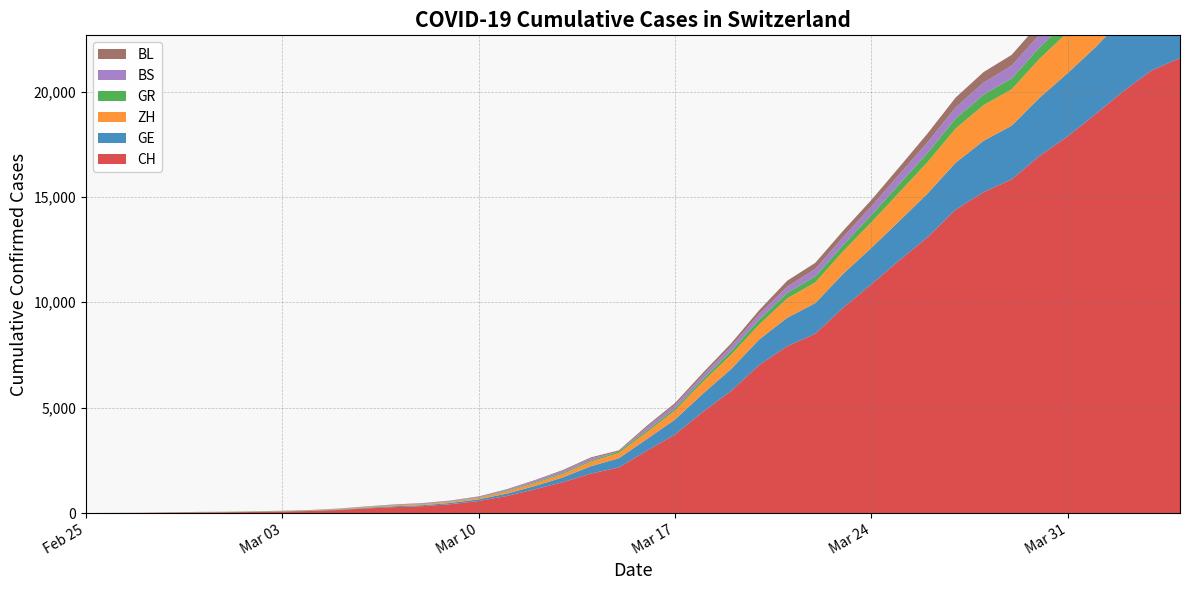

Reading left to right, list all the values displayed in this chart.

CH: 2020-02-25=0	2020-02-26=4	2020-02-27=8	2020-02-28=20	2020-02-29=30	2020-03-01=36	2020-03-02=50	2020-03-03=69	2020-03-04=97	2020-03-05=142	2020-03-06=219	2020-03-07=280	2020-03-08=327	2020-03-09=419	2020-03-10=570	2020-03-11=807	2020-03-12=1125	2020-03-13=1463	2020-03-14=1870	2020-03-15=2165	2020-03-16=2959	2020-03-17=3727	2020-03-18=4807	2020-03-19=5794	2020-03-20=7022	2020-03-21=7915	2020-03-22=8509	2020-03-23=9749	2020-03-24=10853	2020-03-25=11994	2020-03-26=13085	2020-03-27=14388	2020-03-28=15229	2020-03-29=15831	2020-03-30=16951	2020-03-31=17876	2020-04-01=18940	2020-04-02=20034	2020-04-03=21011	2020-04-04=21587
GE: 2020-02-25=0	2020-02-26=1	2020-02-27=1	2020-02-28=5	2020-02-29=9	2020-03-01=10	2020-03-02=11	2020-03-03=14	2020-03-04=16	2020-03-05=20	2020-03-06=30	2020-03-07=43	2020-03-08=45	2020-03-09=60	2020-03-10=80	2020-03-11=114	2020-03-12=155	2020-03-13=227	2020-03-14=351	2020-03-15=435	2020-03-16=556	2020-03-17=710	2020-03-18=863	2020-03-19=1041	2020-03-20=1212	2020-03-21=1350	2020-03-22=1453	2020-03-23=1611	2020-03-24=1729	2020-03-25=1870	2020-03-26=2073	2020-03-27=2231	2020-03-28=2436	2020-03-29=2547	2020-03-30=2761	2020-03-31=3003	2020-04-01=3180	2020-04-02=3469	2020-04-03=3678	2020-04-04=3816
ZH: 2020-02-25=0	2020-02-26=0	2020-02-27=2	2020-02-28=2	2020-02-29=6	2020-03-01=7	2020-03-02=10	2020-03-03=13	2020-03-04=15	2020-03-05=23	2020-03-06=29	2020-03-07=34	2020-03-08=40	2020-03-09=49	2020-03-10=62	2020-03-11=101	2020-03-12=140	2020-03-13=163	2020-03-14=218	2020-03-15=250	2020-03-16=326	2020-03-17=429	2020-03-18=568	2020-03-19=679	2020-03-20=711	2020-03-21=922	2020-03-22=981	2020-03-23=1070	2020-03-24=1216	2020-03-25=1362	2020-03-26=1494	2020-03-27=1621	2020-03-28=1695	2020-03-29=1727	2020-03-30=1853	2020-03-31=1941	2020-04-01=2130	2020-04-02=2294	2020-04-03=2422	2020-04-04=2455
GR: 2020-02-25=0	2020-02-26=2	2020-02-27=2	2020-02-28=6	2020-02-29=6	2020-03-01=6	2020-03-02=9	2020-03-03=9	2020-03-04=12	2020-03-05=14	2020-03-06=16	2020-03-07=17	2020-03-08=18	2020-03-09=18	2020-03-10=22	2020-03-11=31	2020-03-12=43	2020-03-13=53	2020-03-14=56	2020-03-15=71	2020-03-16=84	2020-03-17=101	2020-03-18=128	2020-03-19=182	2020-03-20=226	2020-03-21=258	2020-03-22=284	2020-03-23=300	2020-03-24=343	2020-03-25=393	2020-03-26=433	2020-03-27=474	2020-03-28=495	2020-03-29=519	2020-03-30=535	2020-03-31=547	2020-04-01=592	2020-04-02=622	2020-04-03=649	2020-04-04=657
BS: 2020-02-25=0	2020-02-26=0	2020-02-27=1	2020-02-28=1	2020-02-29=1	2020-03-01=1	2020-03-02=1	2020-03-03=3	2020-03-04=3	2020-03-05=8	2020-03-06=15	2020-03-07=21	2020-03-08=24	2020-03-09=28	2020-03-10=33	2020-03-11=49	2020-03-12=73	2020-03-13=92	2020-03-14=100	2020-03-15=0	2020-03-16=143	2020-03-17=164	2020-03-18=181	2020-03-19=220	2020-03-20=270	2020-03-21=297	2020-03-22=356	2020-03-23=374	2020-03-24=410	2020-03-25=462	2020-03-26=501	2020-03-27=530	2020-03-28=569	2020-03-29=605	2020-03-30=617	2020-03-31=653	2020-04-01=687	2020-04-02=714	2020-04-03=754	2020-04-04=767
BL: 2020-02-25=0	2020-02-26=0	2020-02-27=0	2020-02-28=1	2020-02-29=2	2020-03-01=2	2020-03-02=2	2020-03-03=2	2020-03-04=2	2020-03-05=6	2020-03-06=6	2020-03-07=15	2020-03-08=19	2020-03-09=20	2020-03-10=22	2020-03-11=26	2020-03-12=26	2020-03-13=42	2020-03-14=47	2020-03-15=54	2020-03-16=76	2020-03-17=89	2020-03-18=116	2020-03-19=134	2020-03-20=184	2020-03-21=282	2020-03-22=289	2020-03-23=302	2020-03-24=306	2020-03-25=341	2020-03-26=422	2020-03-27=466	2020-03-28=502	2020-03-29=511	2020-03-30=539	2020-03-31=561	2020-04-01=588	2020-04-02=610	2020-04-03=625	2020-04-04=656